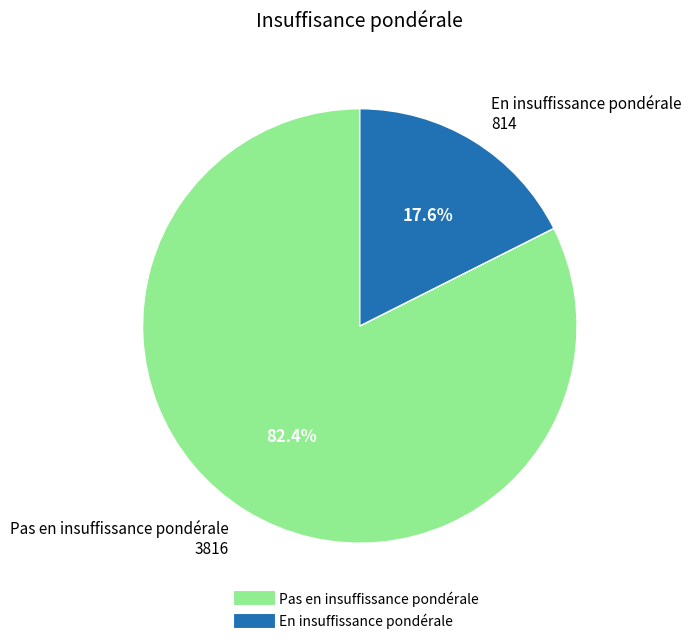

To the nearest percent, what percentage of the pie is En insuffissance pondérale?

18%